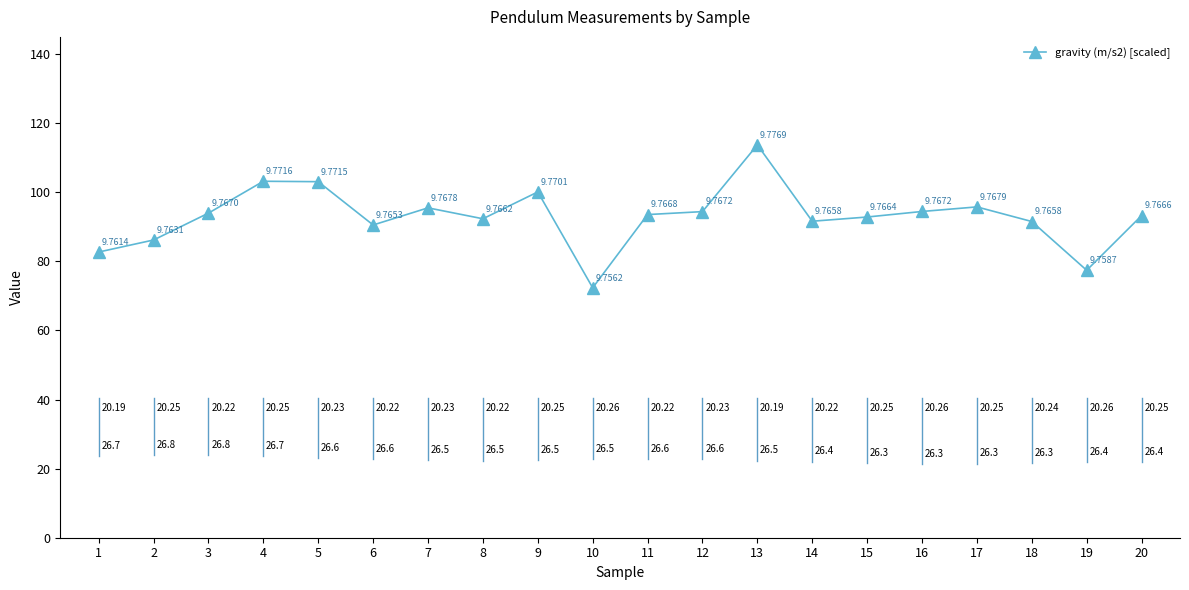

True or false: the data shows 95.5 at 7.

True